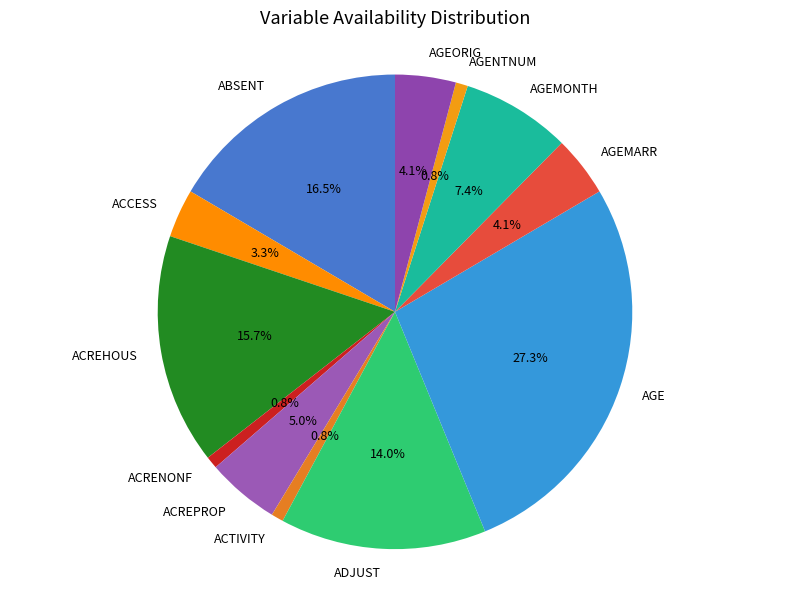

How many segments does this pie chart have?

12